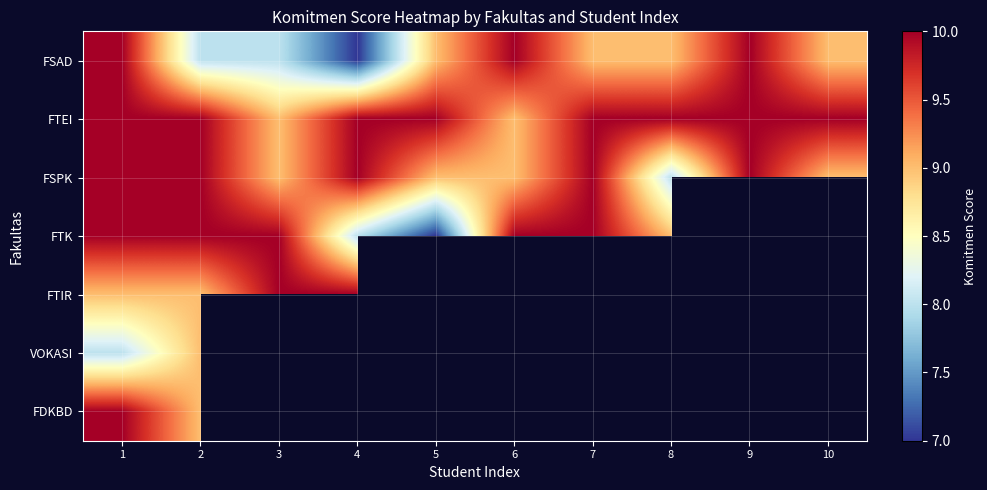

At which label does FTK reach its minimum?

5